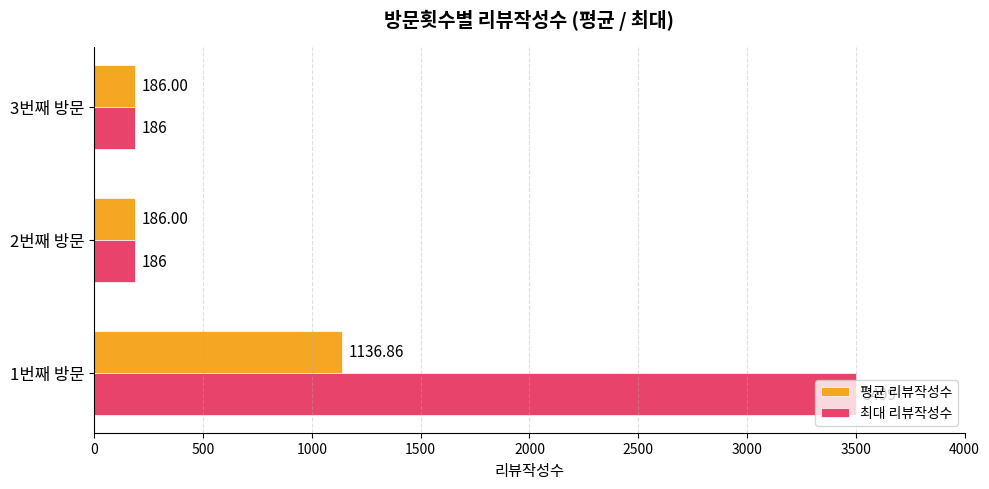

Which series has the largest range (max minus min)?

최대 리뷰작성수